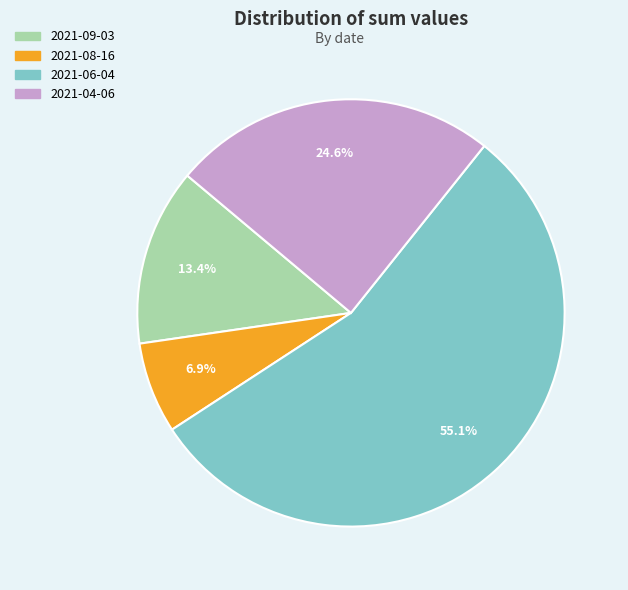

To the nearest percent, what portion does 2021-06-04 represent?

55%